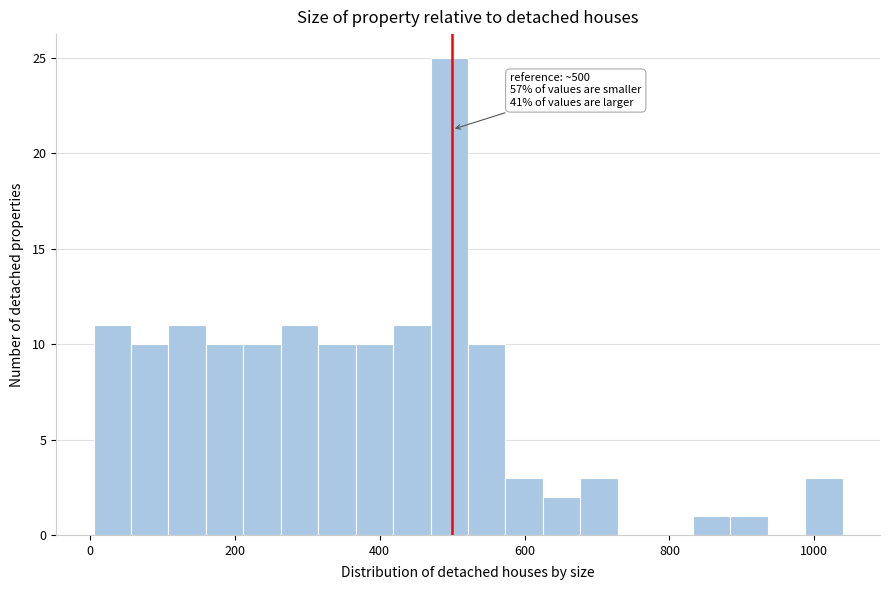

Around what value on the x-axis is the tallest bar? Give the approximate position of its centre, as read against the axis.

500